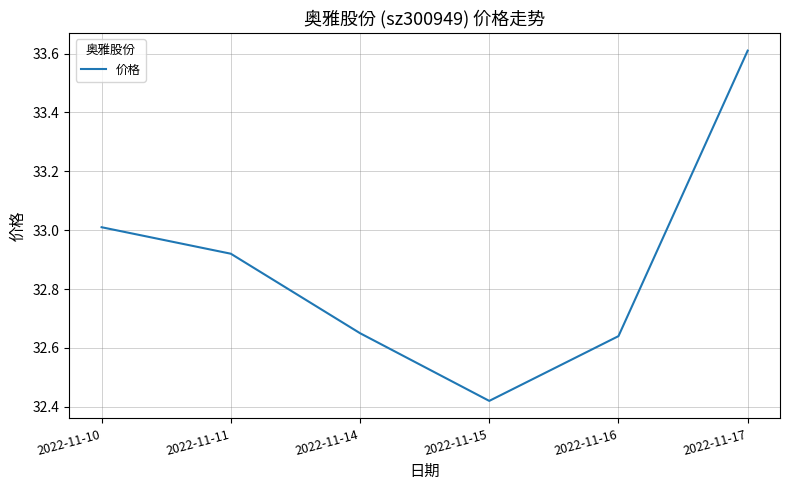

What is the change in value from 2022-11-10 to 2022-11-11?

-0.1